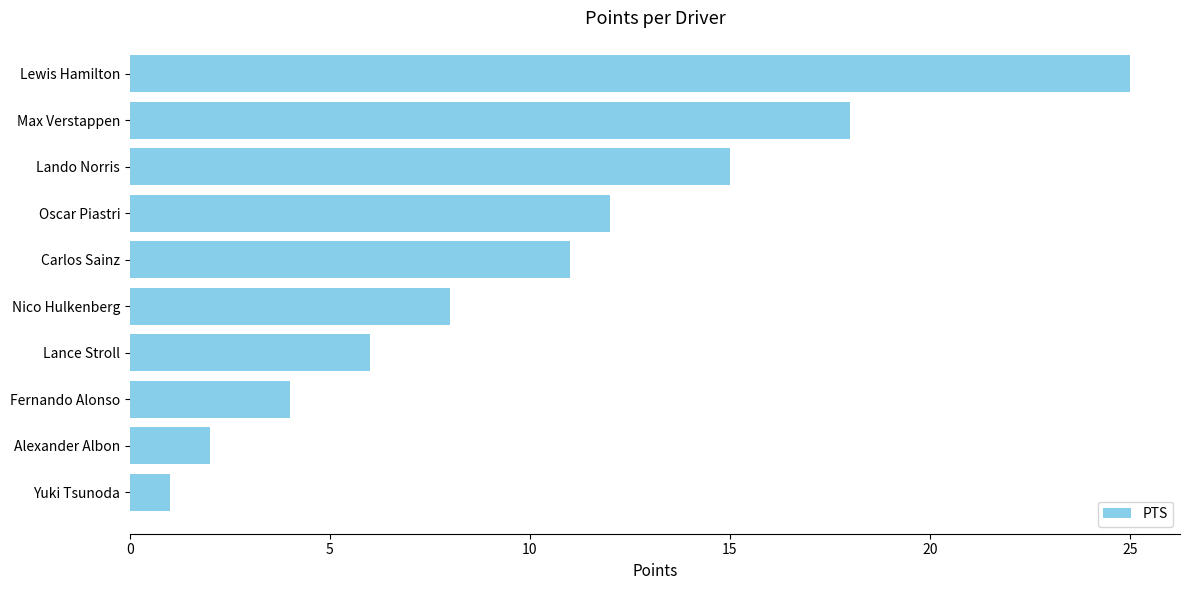

Reading bottom to top, what are all the values shown in this chart?

Yuki Tsunoda=1	Alexander Albon=2	Fernando Alonso=4	Lance Stroll=6	Nico Hulkenberg=8	Carlos Sainz=11	Oscar Piastri=12	Lando Norris=15	Max Verstappen=18	Lewis Hamilton=25